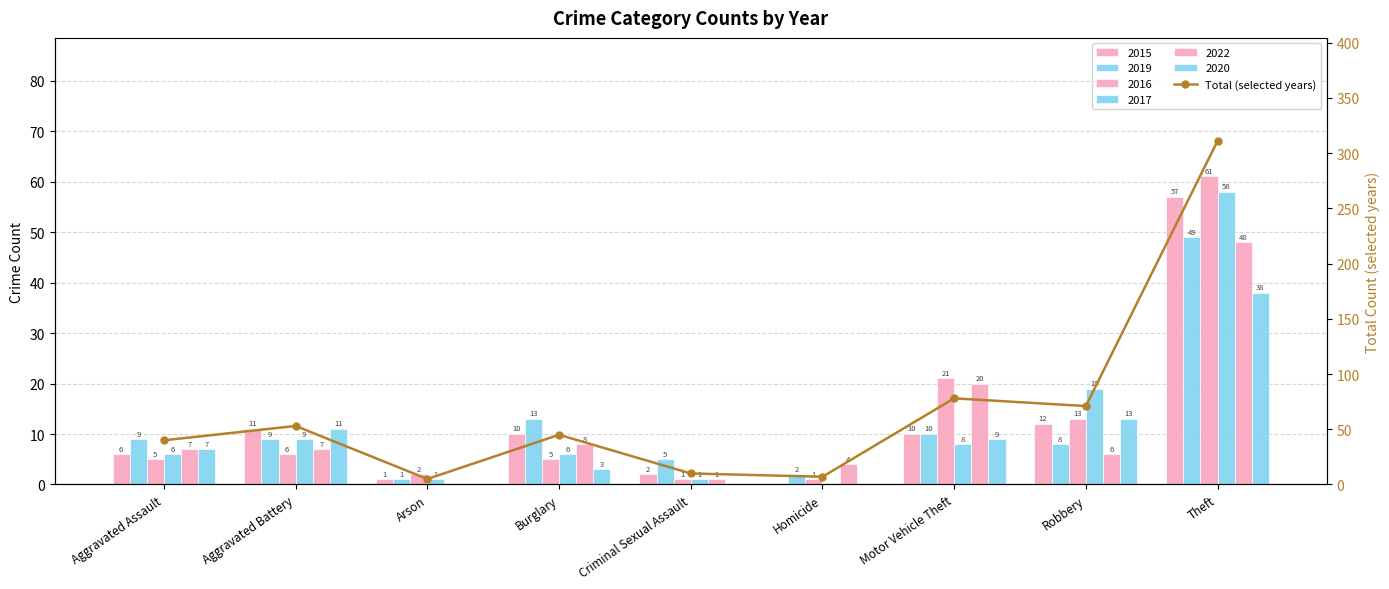

Reading left to right, extract all data points from this chart.

Aggravated Assault=40	Aggravated Battery=53	Arson=5	Burglary=45	Criminal Sexual Assault=10	Homicide=7	Motor Vehicle Theft=78	Robbery=71	Theft=311